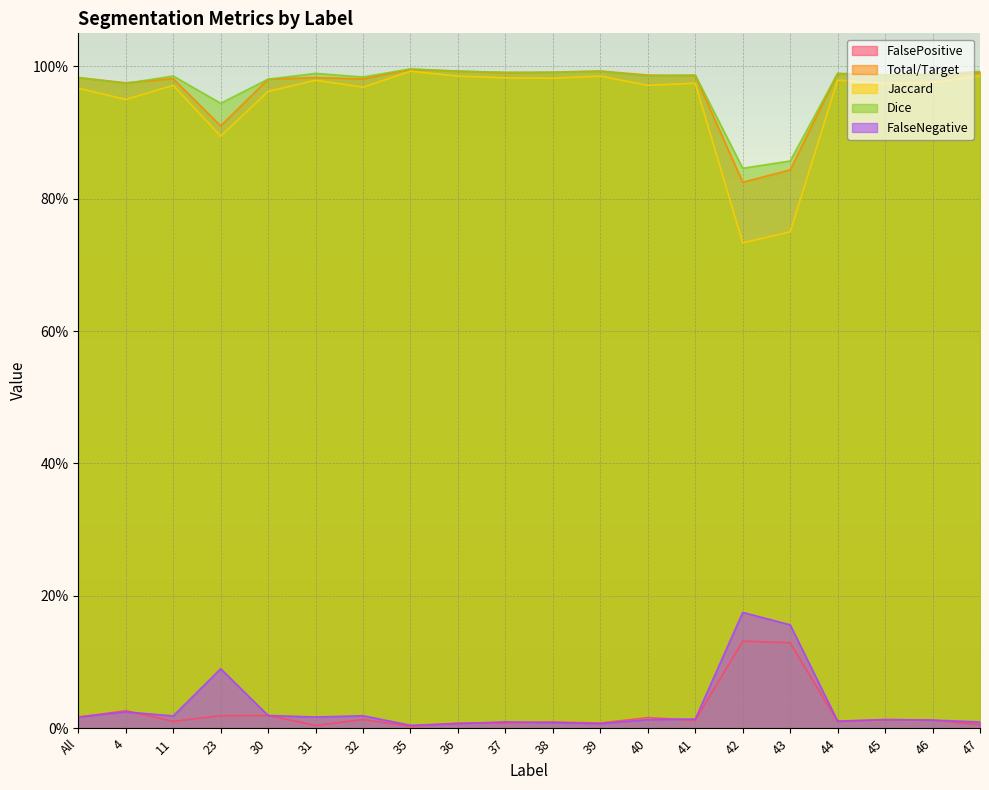

What position from the right is 44?

4